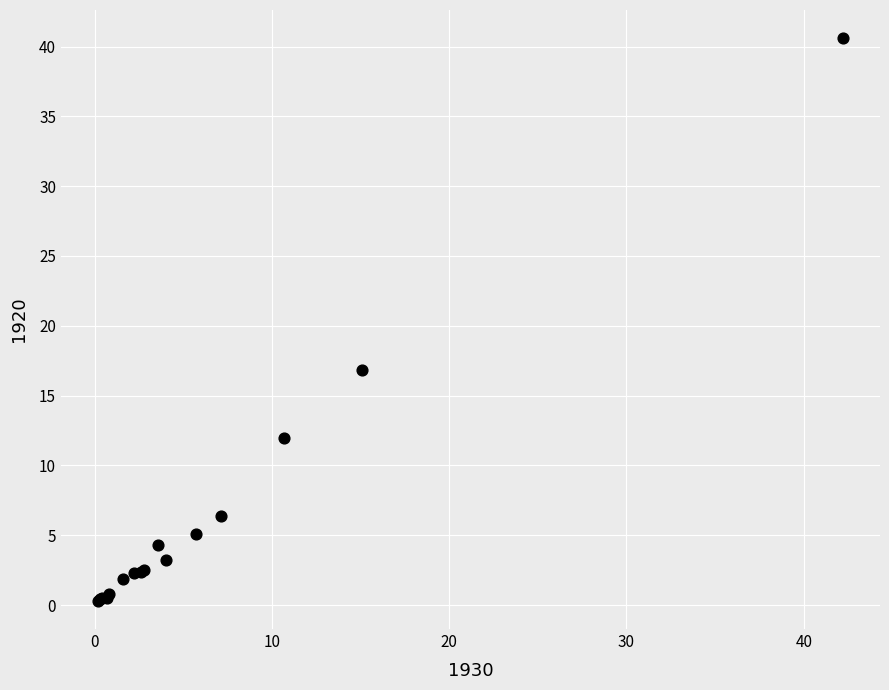

What Y value in the scatter plot is closest to 20?

16.8